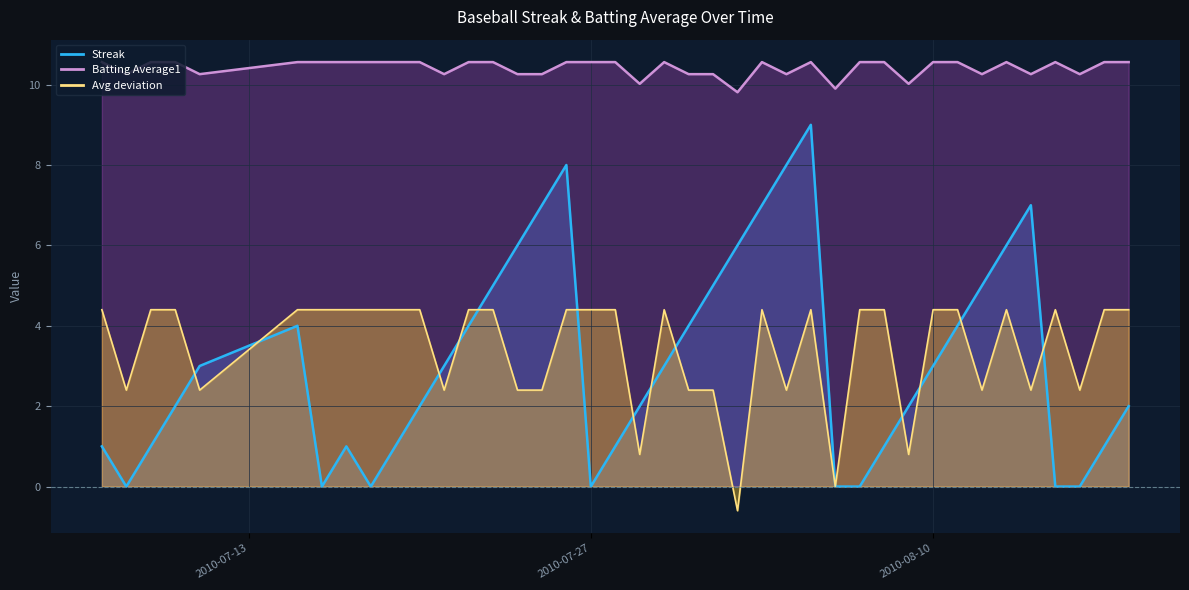

The Streak series shows 1.0 at 2010-07-17. True or false?

True